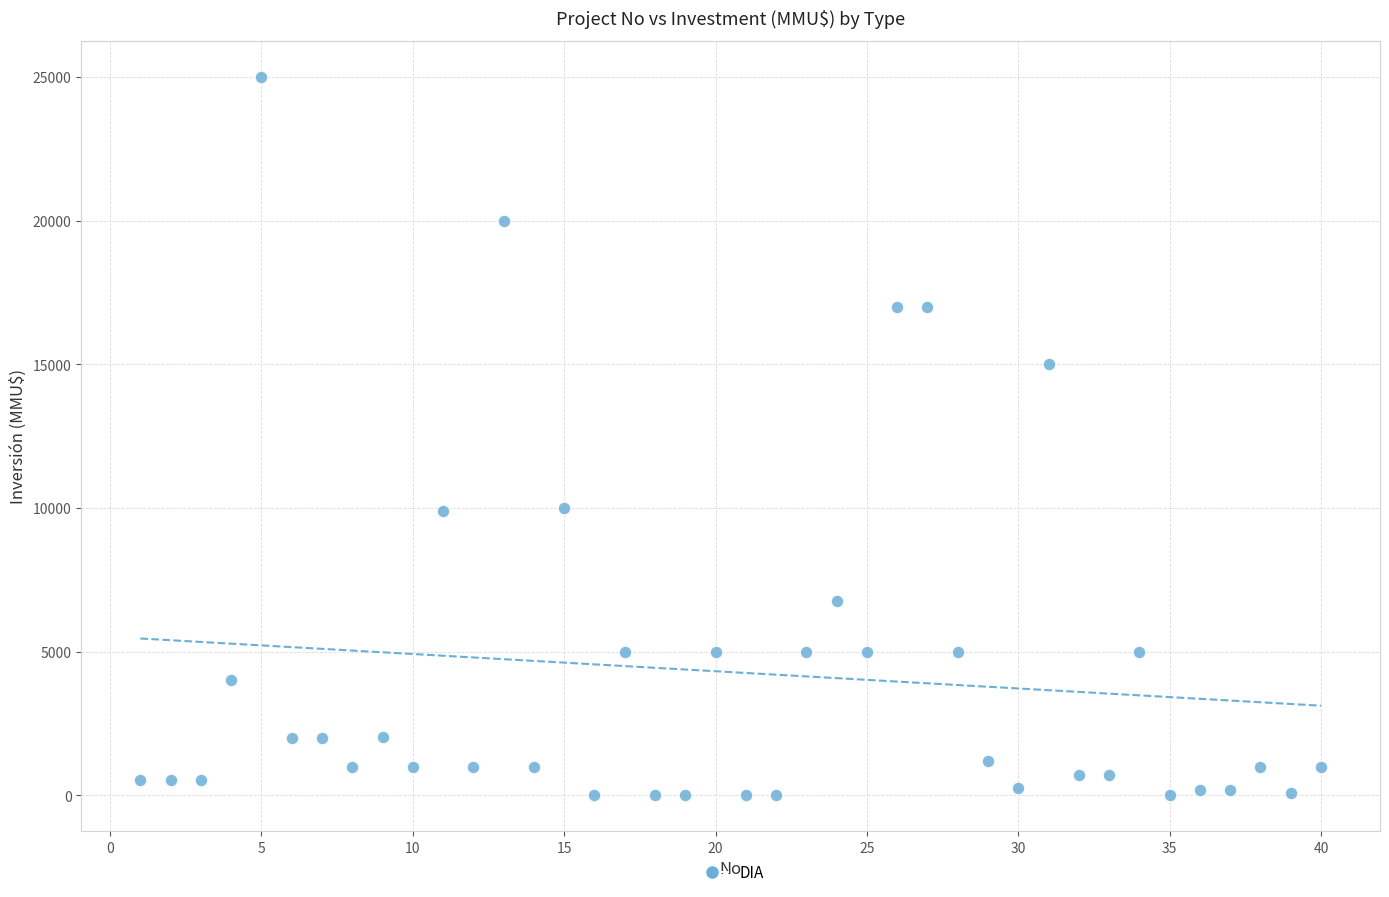

What is the range of X values (max minus min)?

39